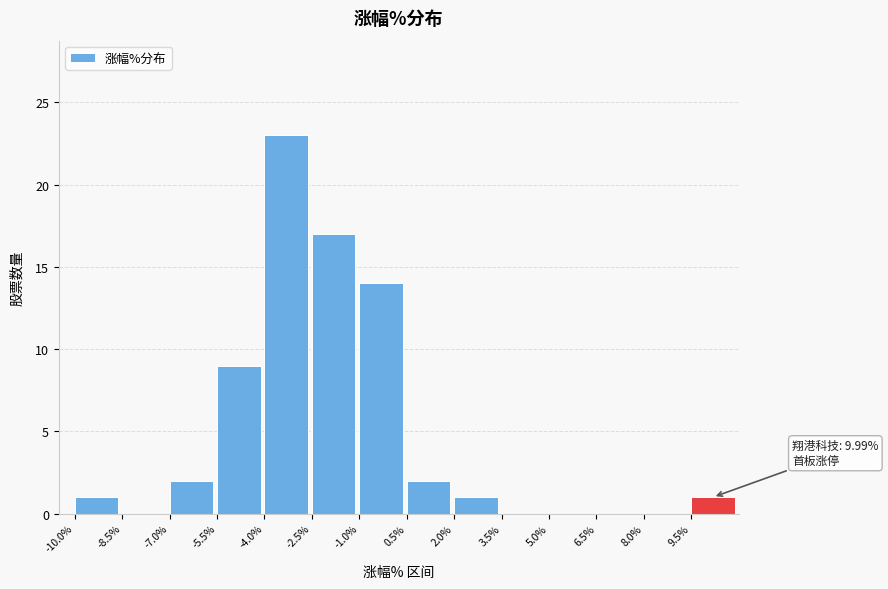

Over which range of the x-axis is the bar tallest?

-4.0 to -2.5